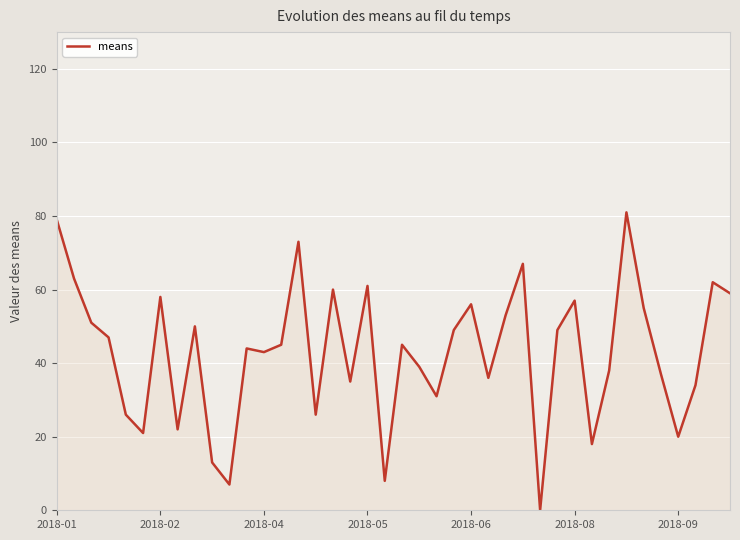

What is the difference between the maximum and second lowest values?

74